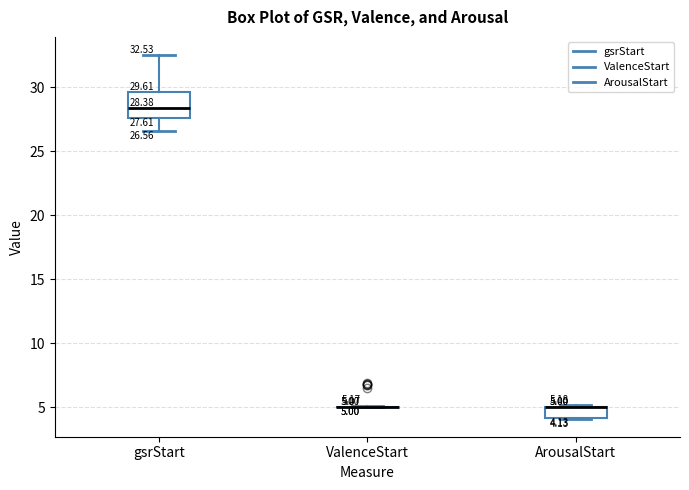

Comparing the boxes themselves (not the whiskers), which one is the tallest?

gsrStart